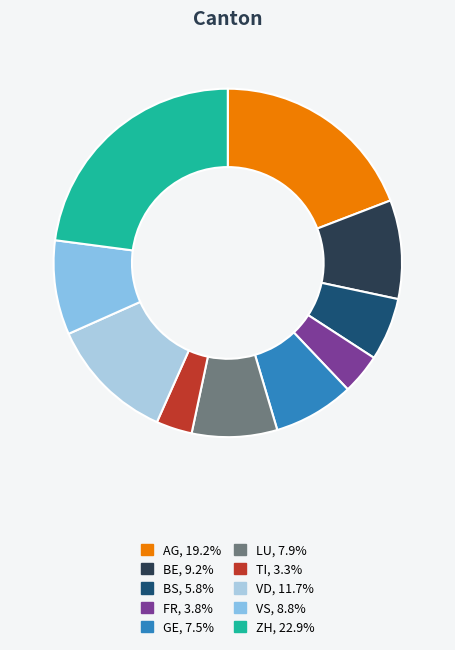

Count the number of slices in the pie.

10